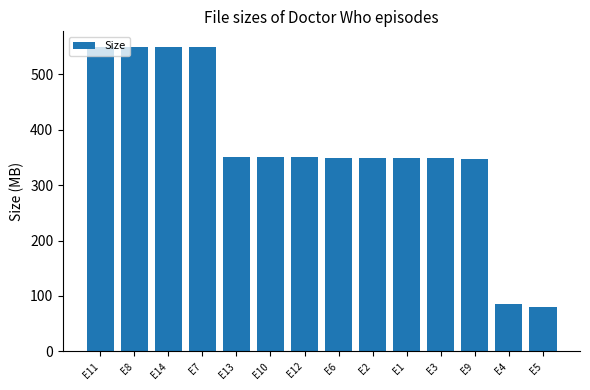

Which has a higher value, E5 or E14?

E14